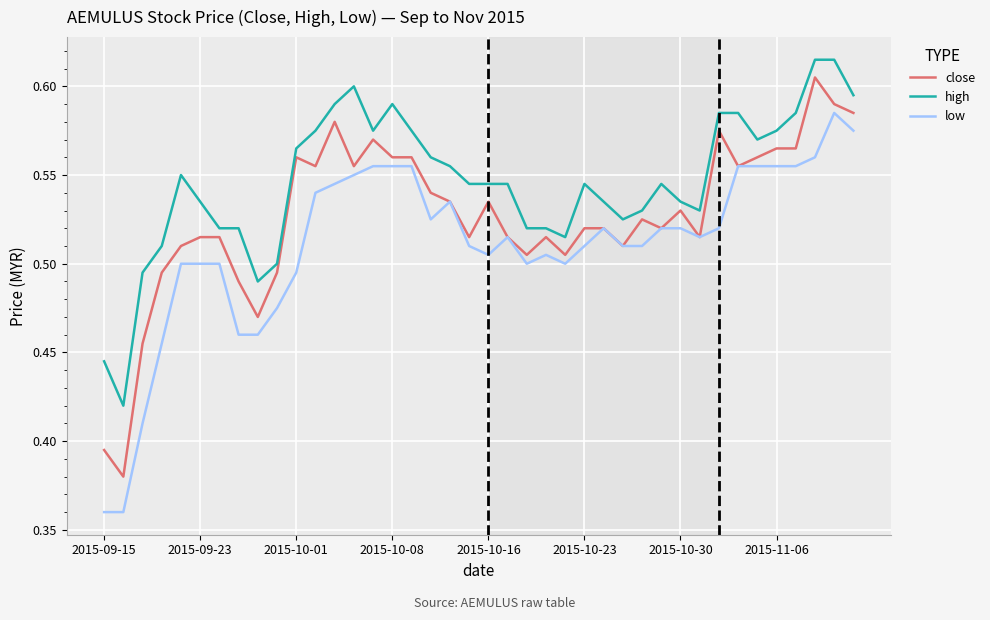

Is this an area chart (filled region under the line)?

No